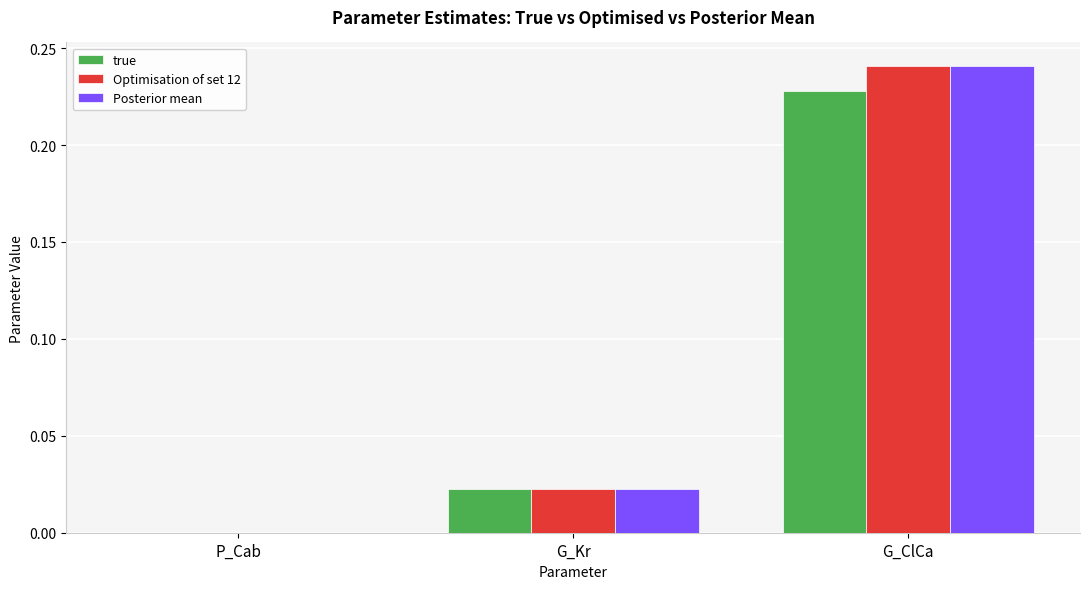

How many groups of bars are there?

3